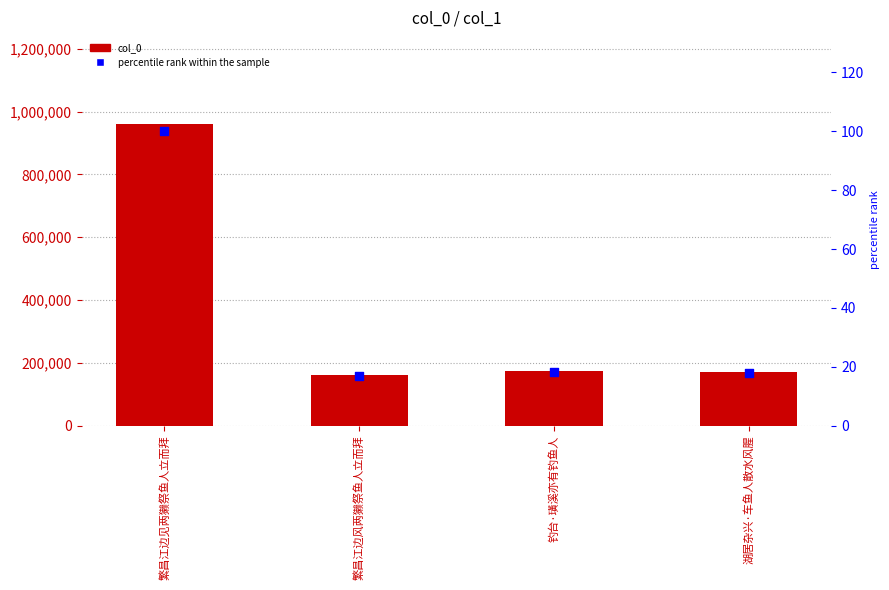

Which series contains the lowest Y value?

percentile rank within the sample